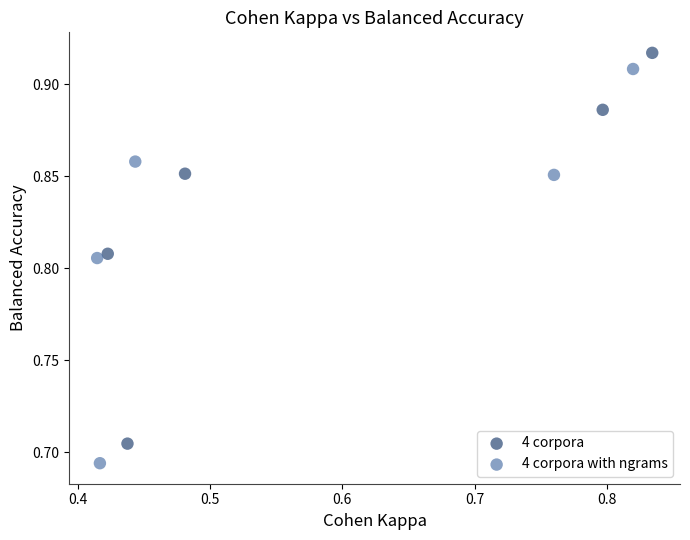

What are all the series names shown in the legend?

4 corpora, 4 corpora with ngrams